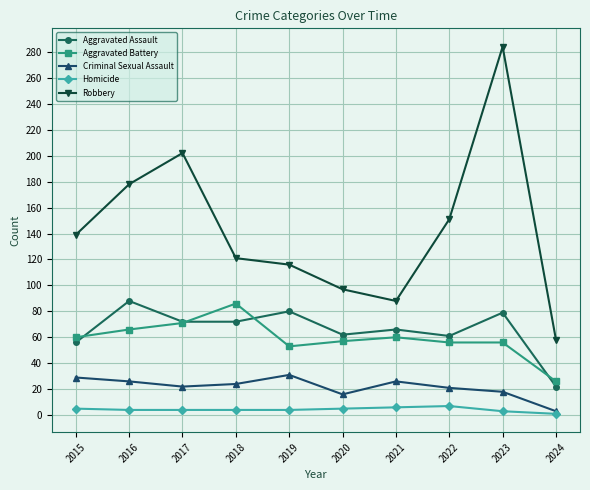

What is the difference between the Robbery values at 2022 and 2019?

35